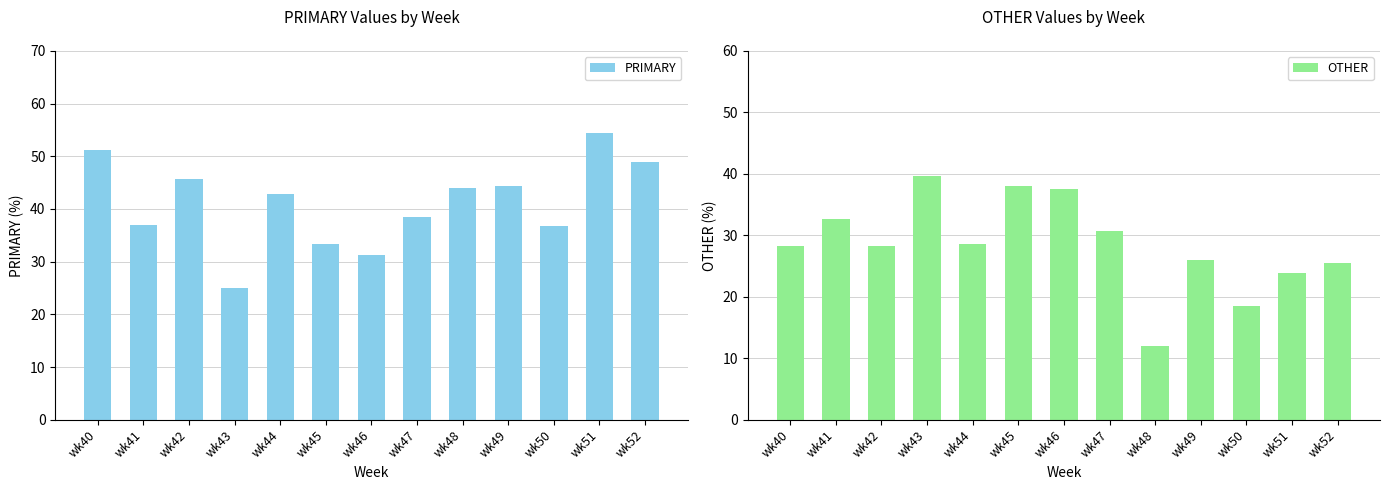

Which has a higher value, wk40 or wk47?

wk40